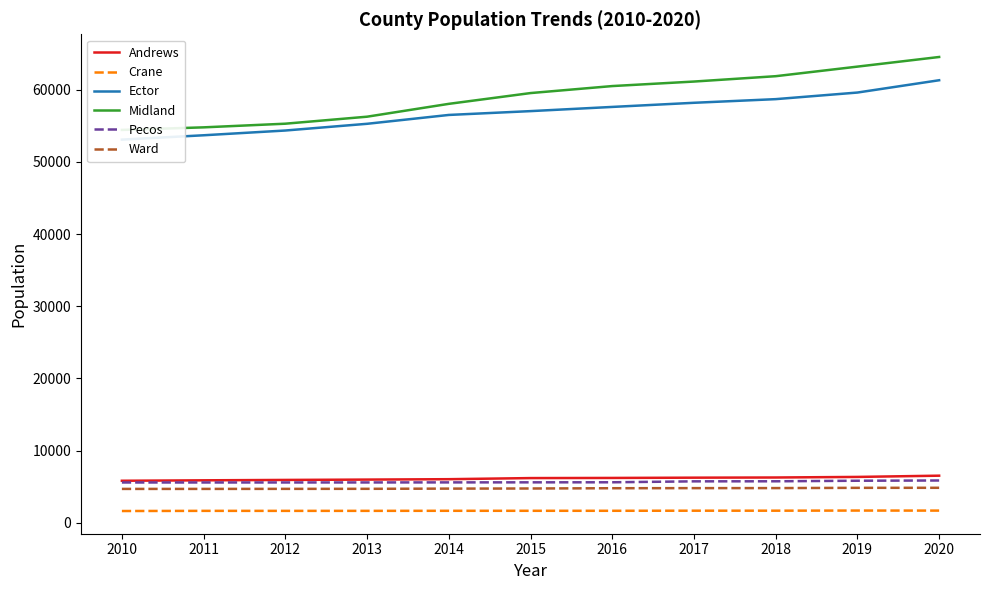

Where is Andrews nearest to the value 6174?

2015